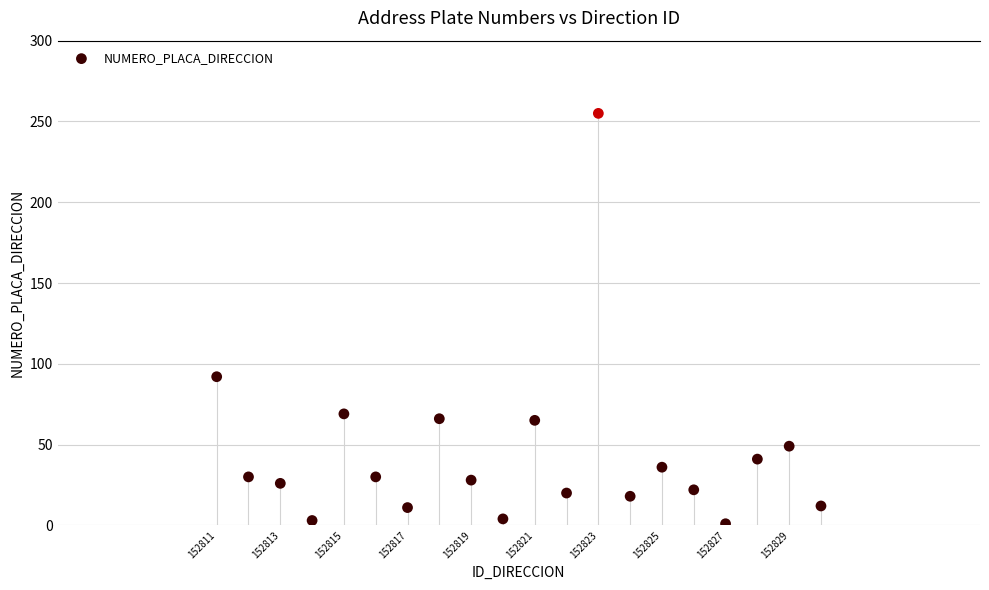

What is the range of Y values (max minus min)?

254